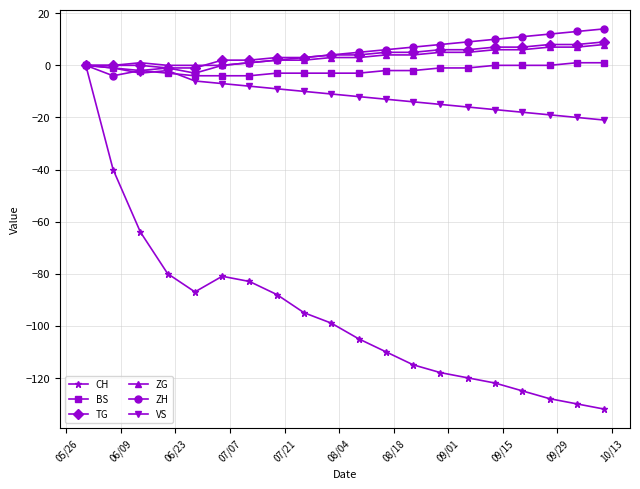

Which series has the largest range (max minus min)?

CH